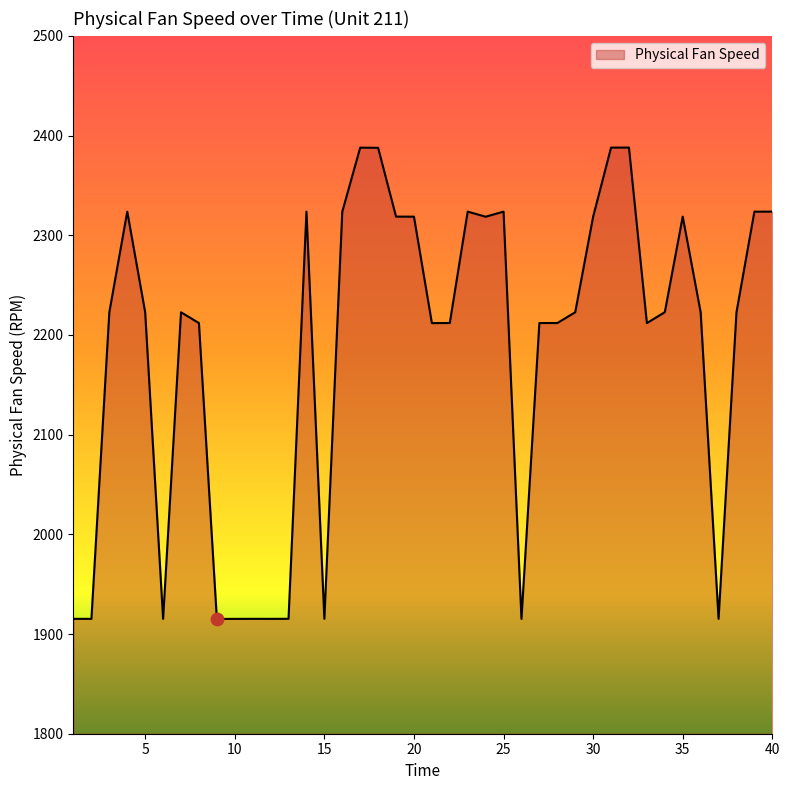

What is the minimum value shown in the chart?

1915.1